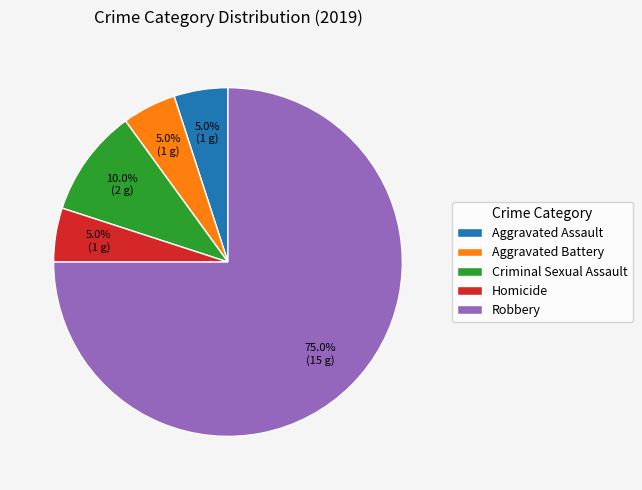

Approximately how many times larger is the value at Robbery compared to Aggravated Battery?

15.0